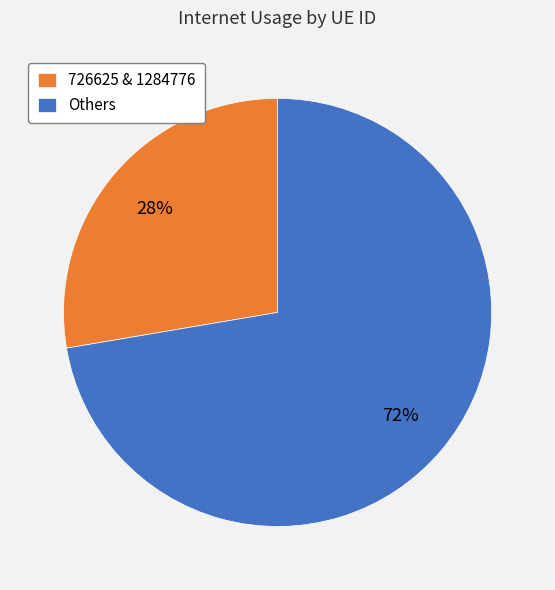

Do 726625 & 1284776 and Others together represent more than half of the pie?

Yes